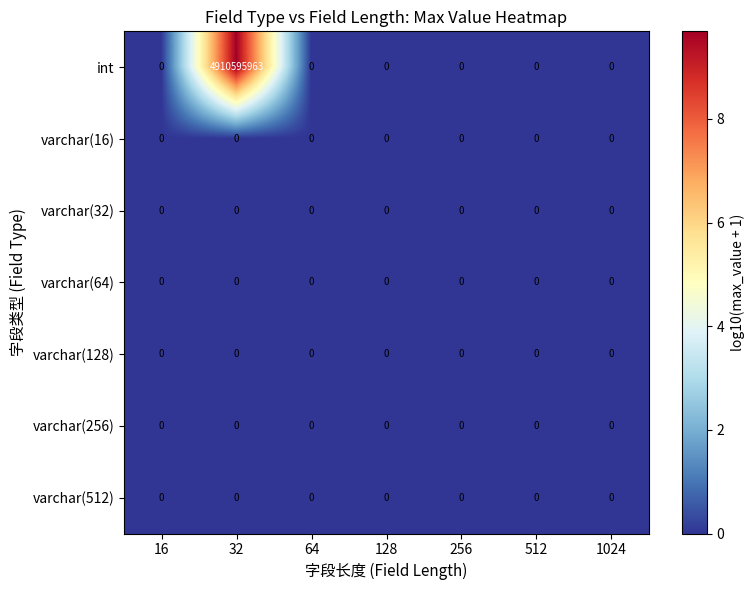

Which series has the largest total across all categories?

int